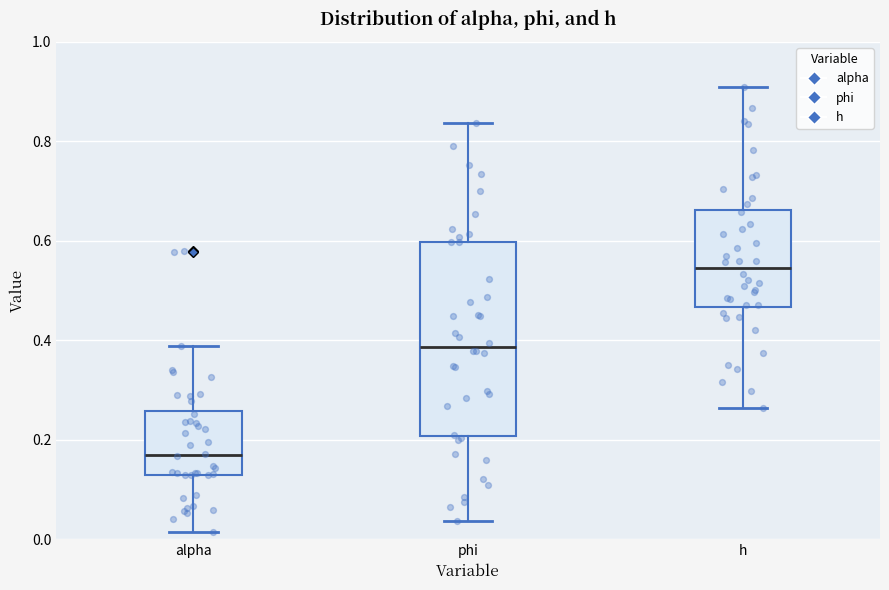

Reading left to right, read every box against the y-axis: the position of its median line, the range the box covers, and the ends of its whiskers. The values are not printed on the chart, so give them approximately, as read against the axis.

alpha: median 0.16, box 0.12 to 0.26, whiskers 0.02 to 0.38
phi: median 0.38, box 0.20 to 0.60, whiskers 0.04 to 0.84
h: median 0.54, box 0.46 to 0.66, whiskers 0.26 to 0.92